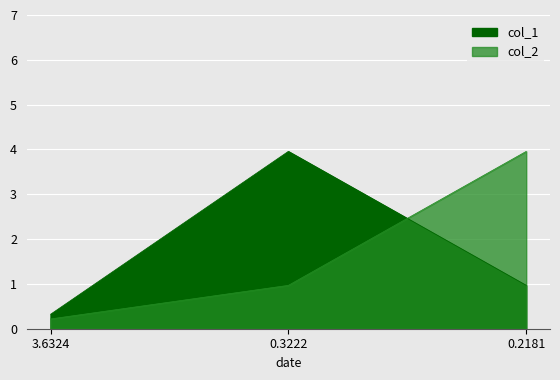

What is the difference between the second highest and minimum values in the col_2 series?

0.7